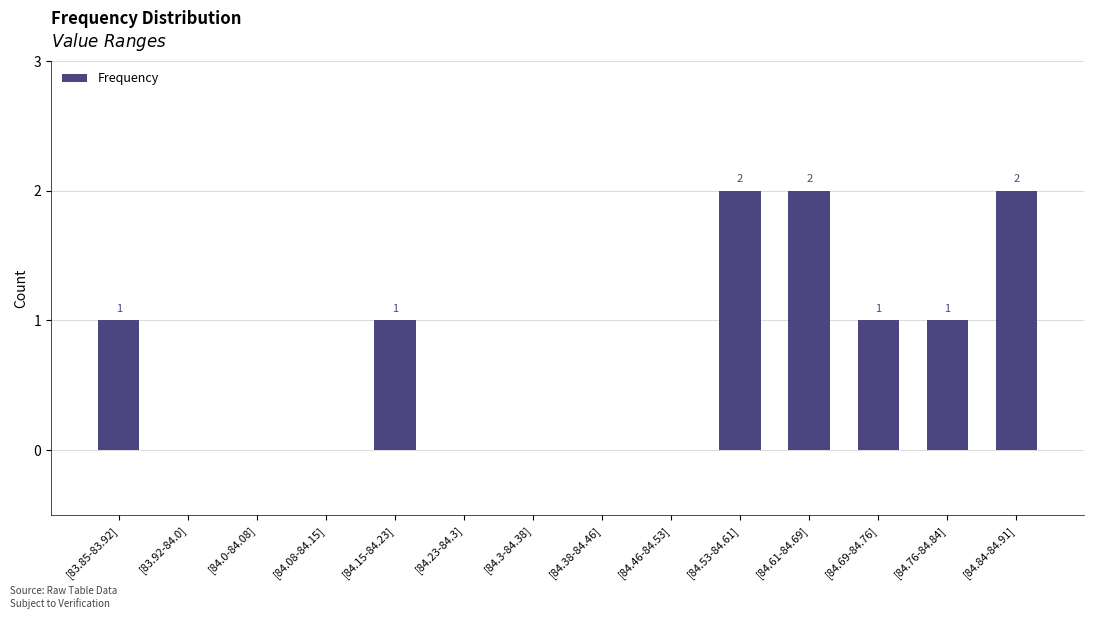

Are the bars horizontal?

No